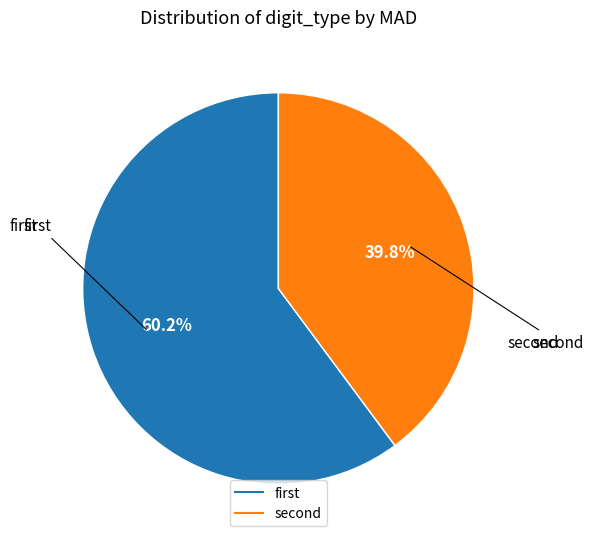

What is the majority slice?

first